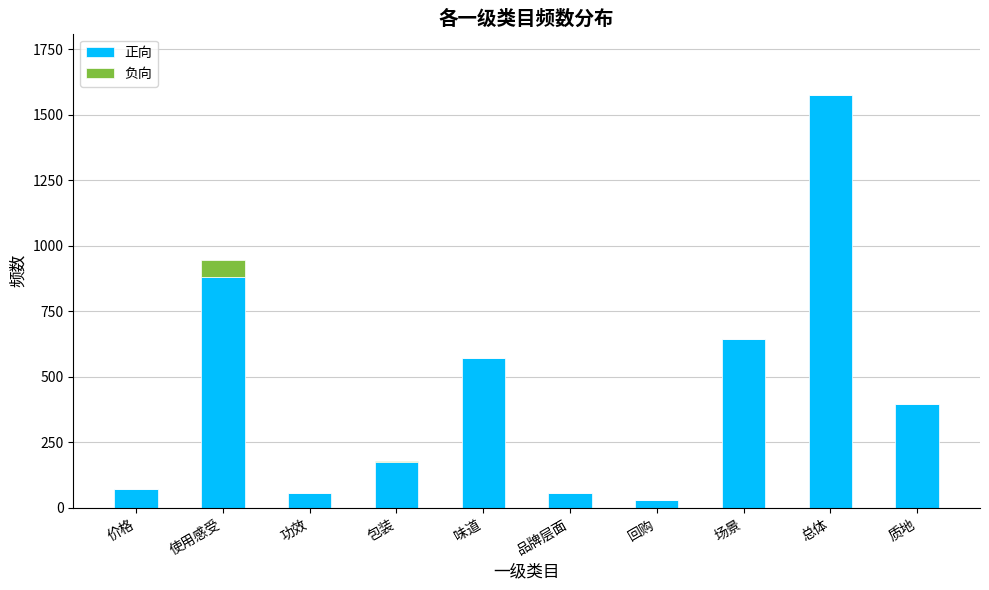

What value does the 正向 series have at 总体, to the nearest 50?

1550